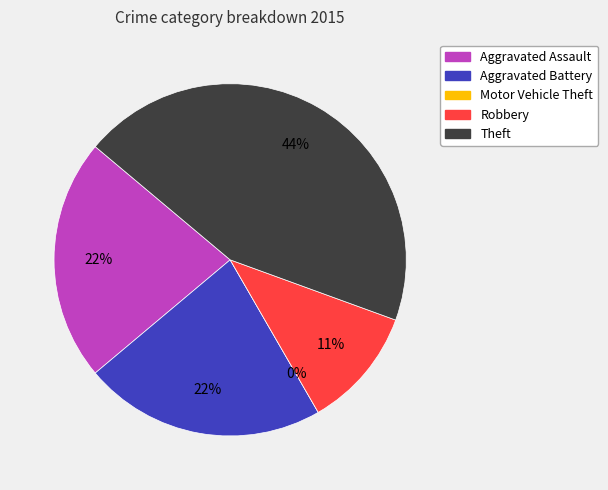

Combined, do Theft and Robbery account for over 50%?

Yes